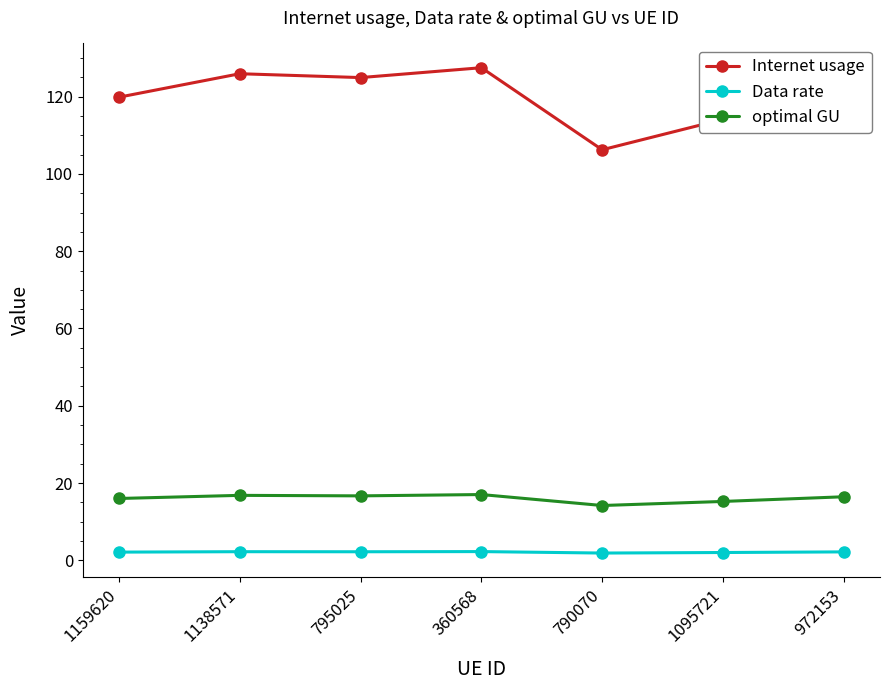

Where is Internet usage nearest to the value 116?

1095721